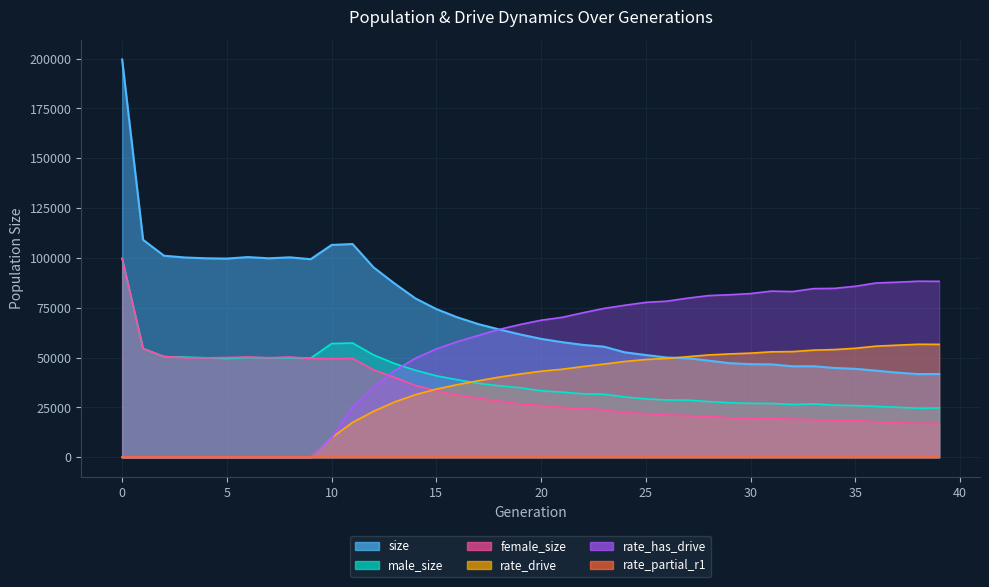

What is the sum of the size values at 19 and 27?

111340.0